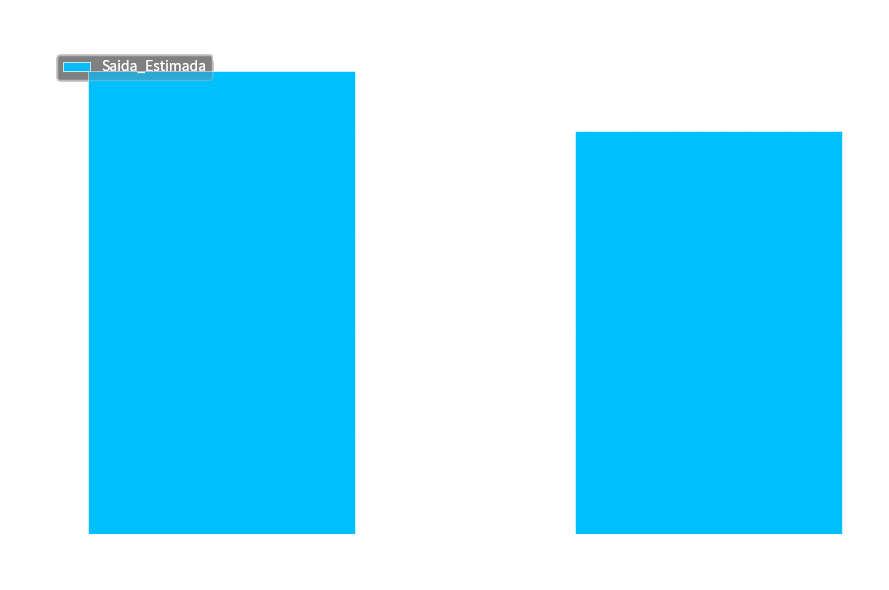

What is the average value?

4.3